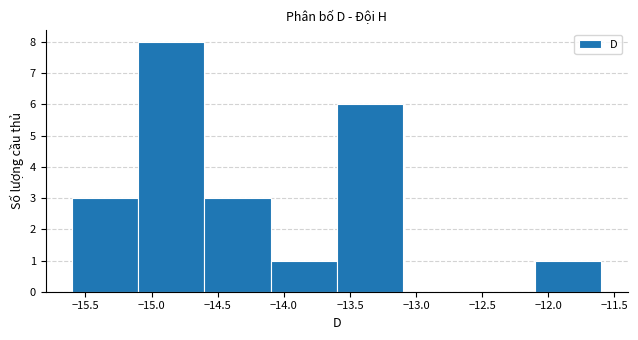

Reading left to right, transcribe this chart: for each bar, give the range it covers on the x-axis and its height. The values are not printed on the chart, so give them approximately, as read against the axis.

-15.6 to -15.1: 3
-15.1 to -14.6: 8
-14.6 to -14.1: 3
-14.1 to -13.6: 1
-13.6 to -13.1: 6
-13.1 to -12.6: 0
-12.6 to -12.1: 0
-12.1 to -11.6: 1